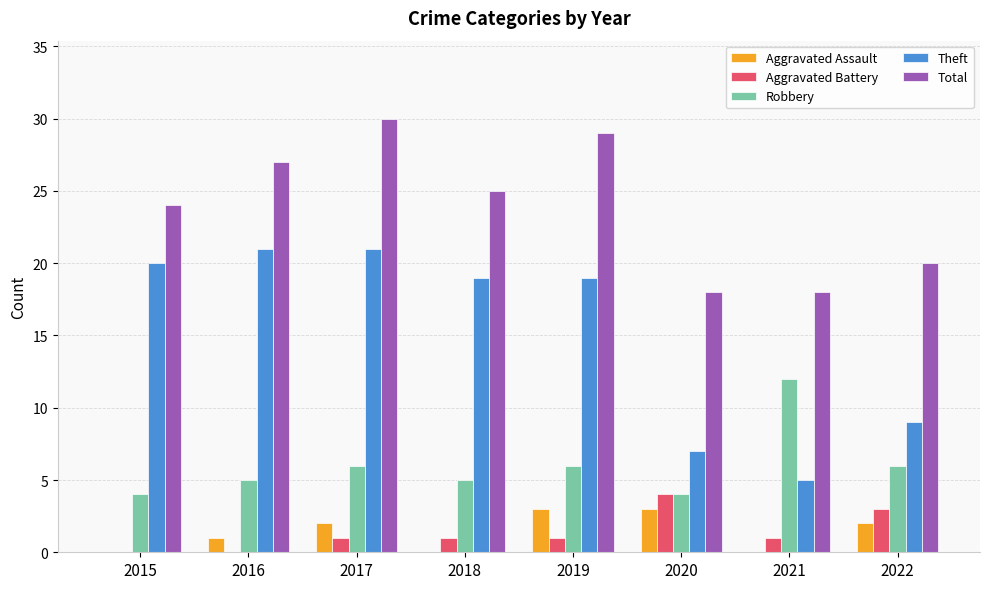

Does the chart contain stacked bars?

No